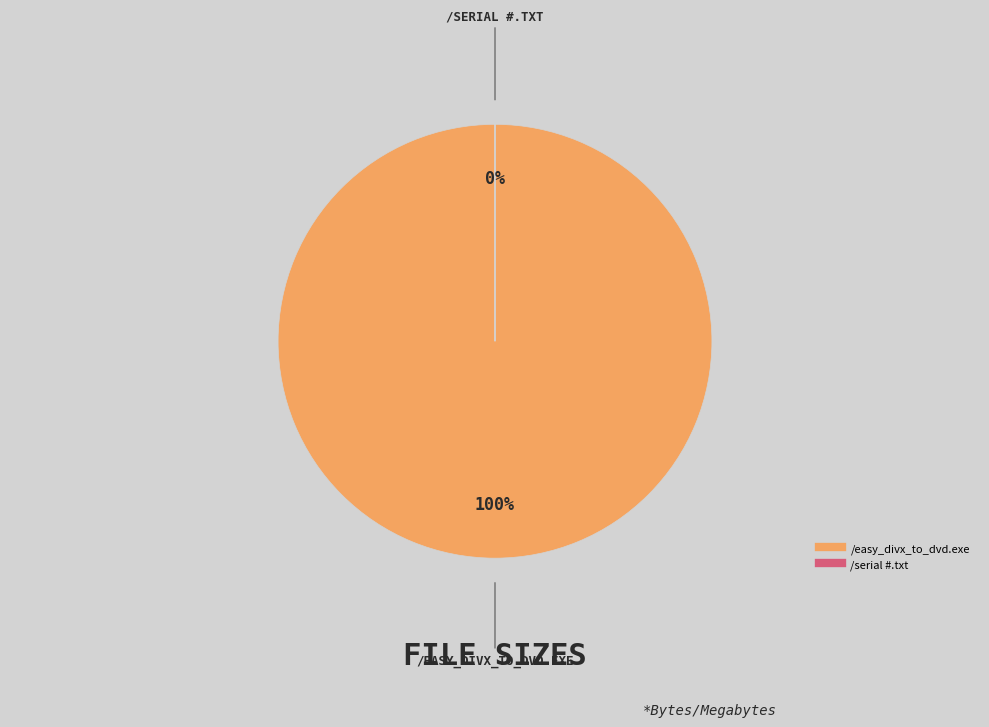

Do /easy_divx_to_dvd.exe and /serial #.txt together represent more than half of the pie?

Yes